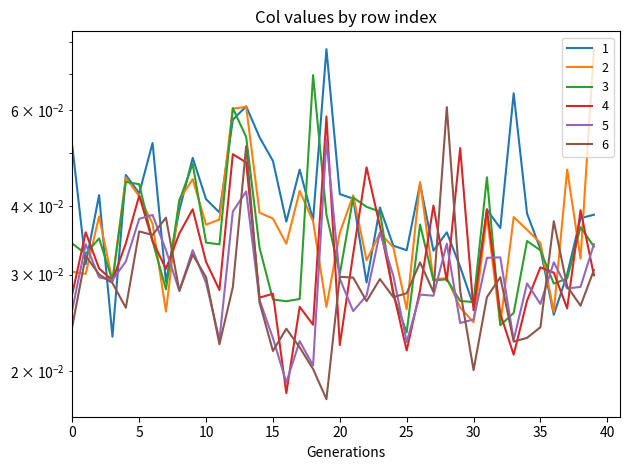

Is it true that 3 equals 0.0 at 12?

False